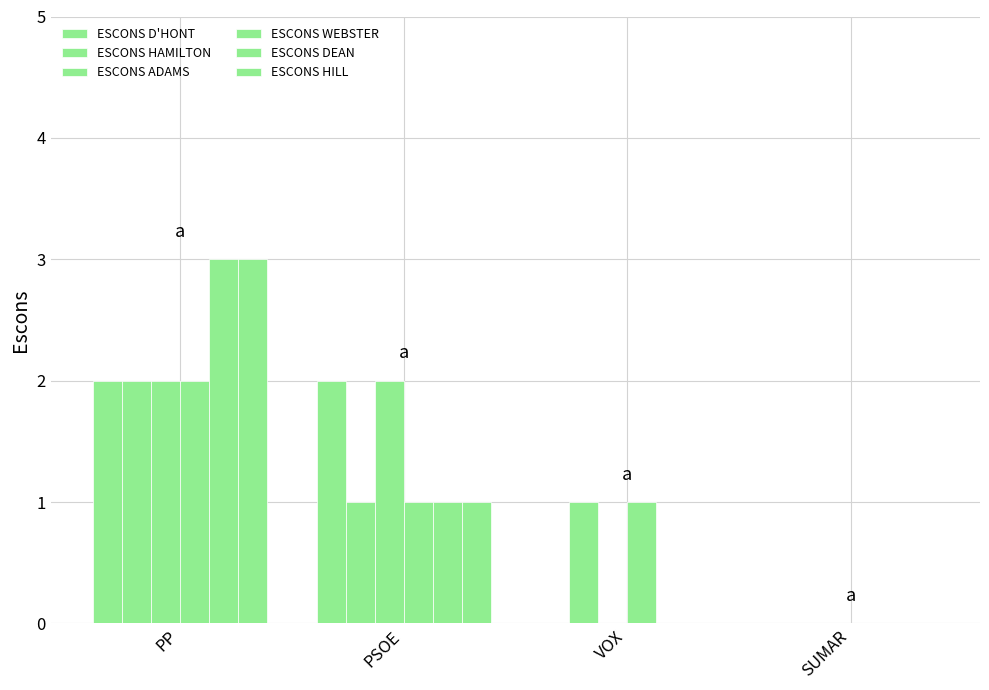

What is the difference between the ESCONS HILL values at PP and SUMAR?

3